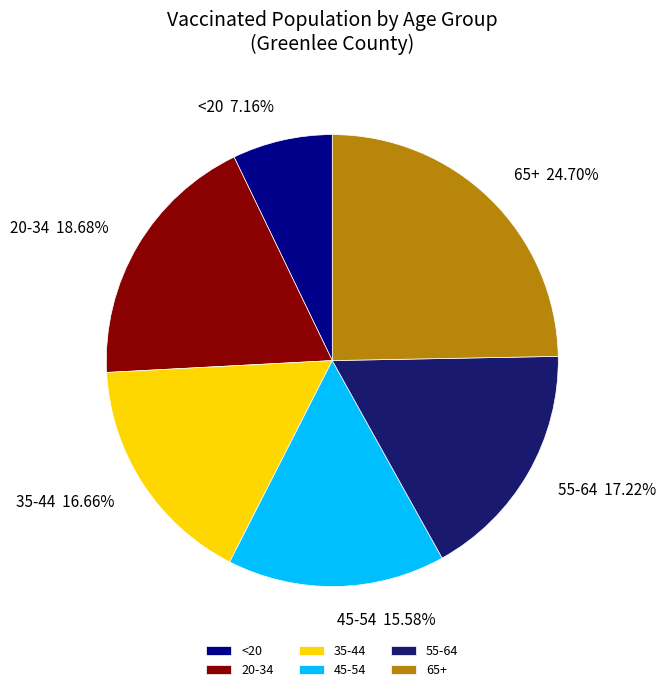

The 55-64 slice represents 17% of the pie. True or false?

True